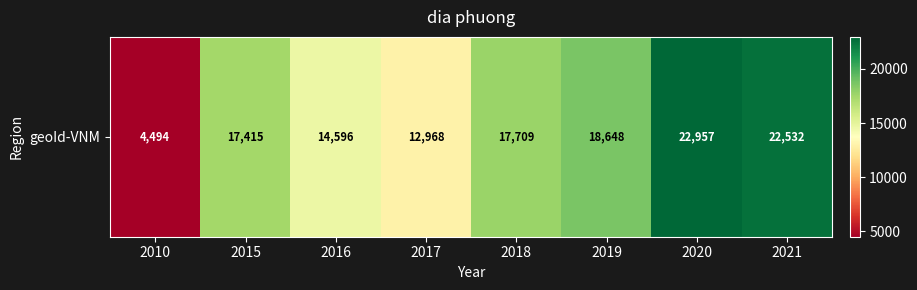

How many categories are shown in the chart?

8